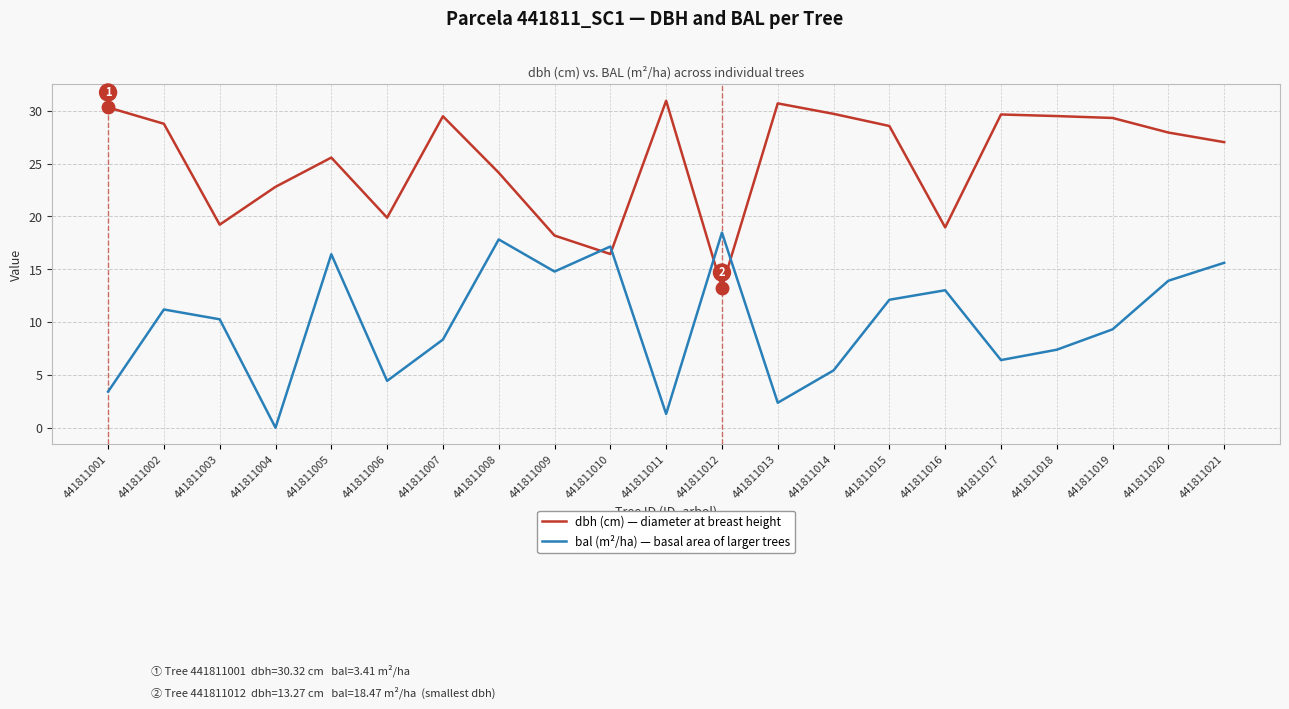

What is the difference between the highest and lowest values at 441811001?

26.9